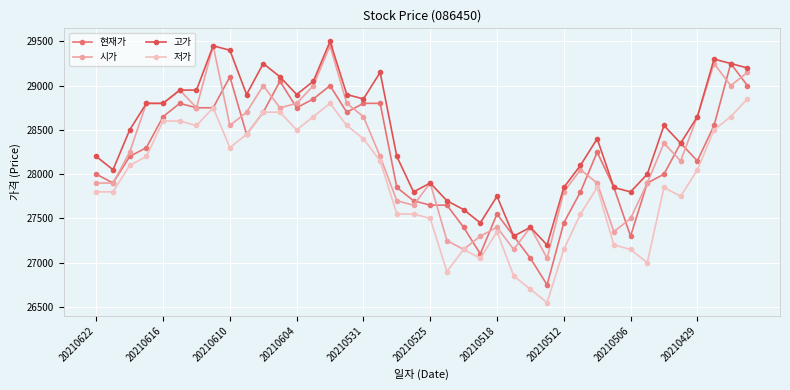

What is the value of the 현재가 point at the 34th from the left?

27900